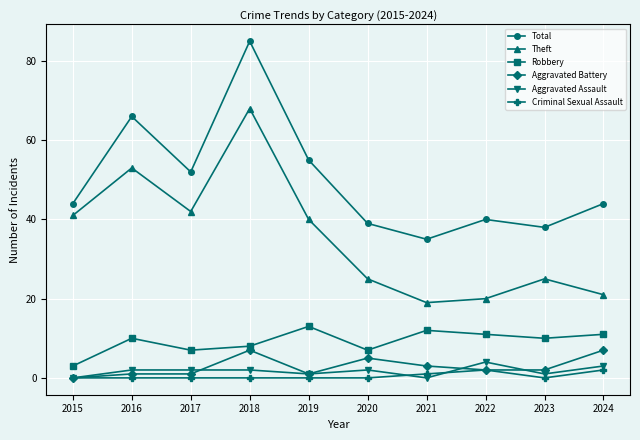

What is the difference between the maximum and minimum values in the Total series?

50